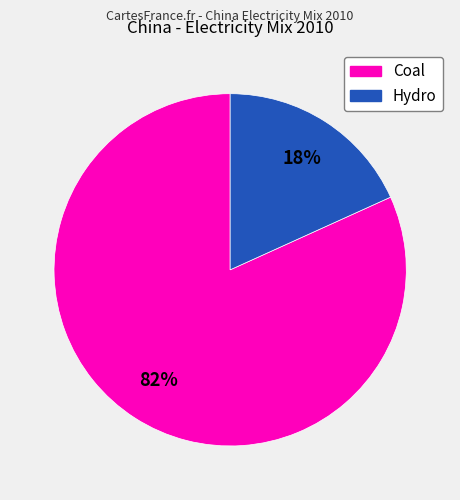

To the nearest percent, what is the difference between the largest and smallest slice percentages?

64%